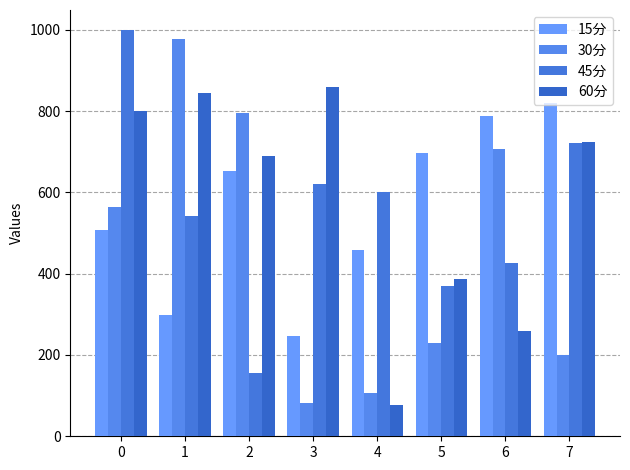

What is the difference between the 30分 values at 2 and 1?

180.8